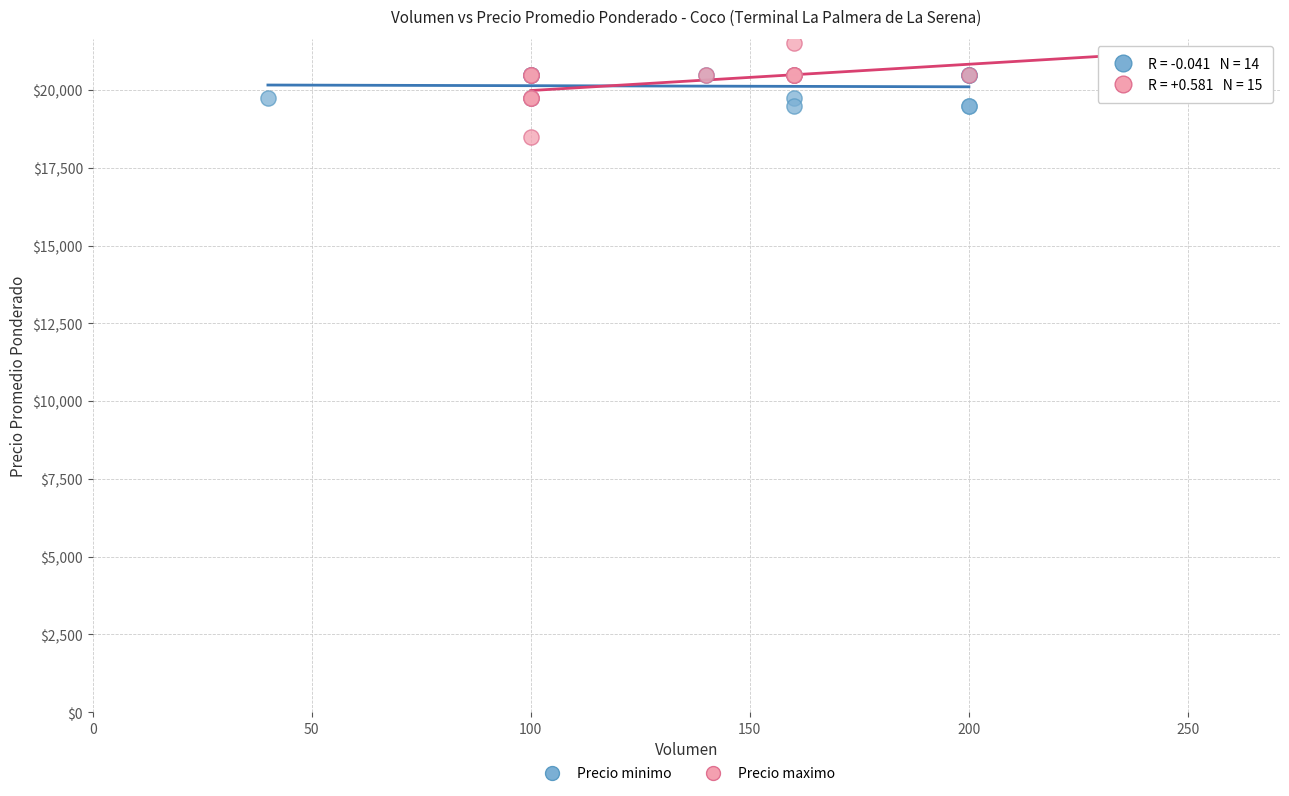

Which series has the widest spread of Y values?

Precio maximo